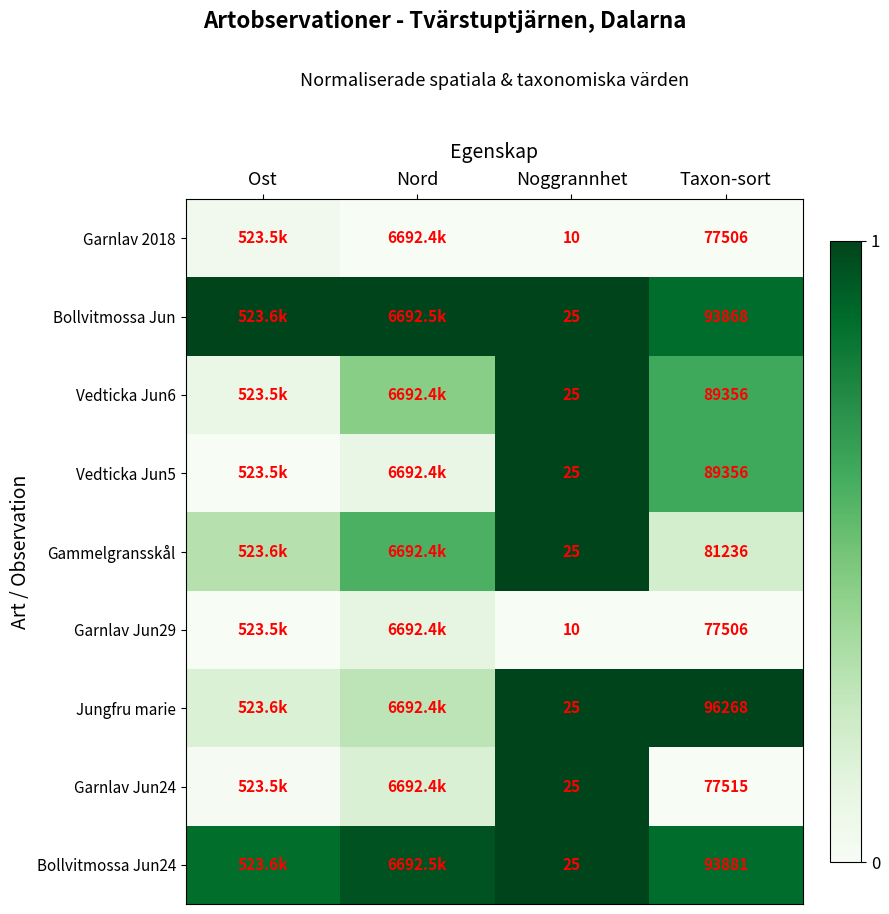

Is the value of Bollvitmossa Jun at Noggrannhet greater than the value of Bollvitmossa Jun24 at Taxon-sort?

No